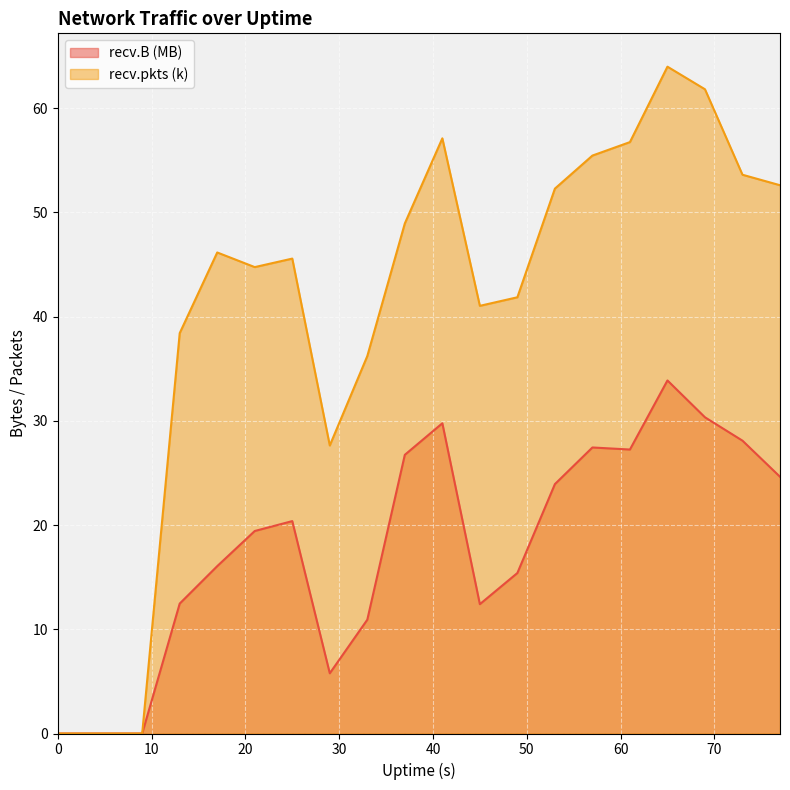

What is the greatest value displayed?

64.0